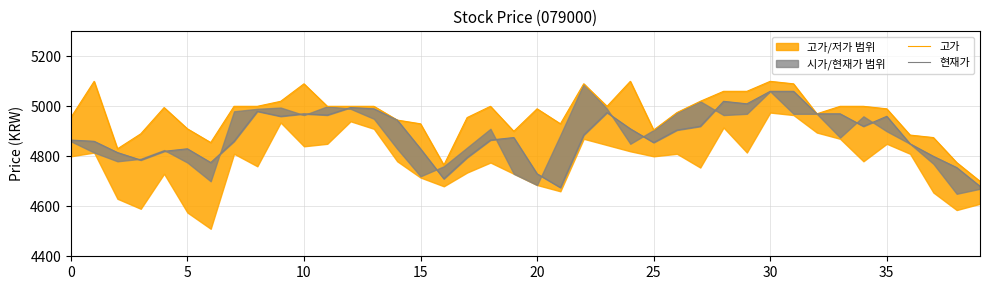

Reading left to right, what are all the values shown in this chart?

고가: 4955	5100	4830	4890	4995	4910	4855	5000	5000	5020	5090	5000	5000	5000	4945	4930	4765	4955	5000	4900	4990	4930	5090	5000	5100	4905	4975	5020	5060	5060	5100	5090	4970	5000	5000	4990	4885	4875	4775	4700
현재가: 4865	4860	4815	4785	4820	4830	4775	4860	4980	4960	4970	4965	4995	4990	4945	4830	4710	4795	4865	4875	4730	4675	4885	4975	4910	4855	4905	4920	5020	5010	5060	5060	4970	4970	4920	4960	4850	4800	4755	4680